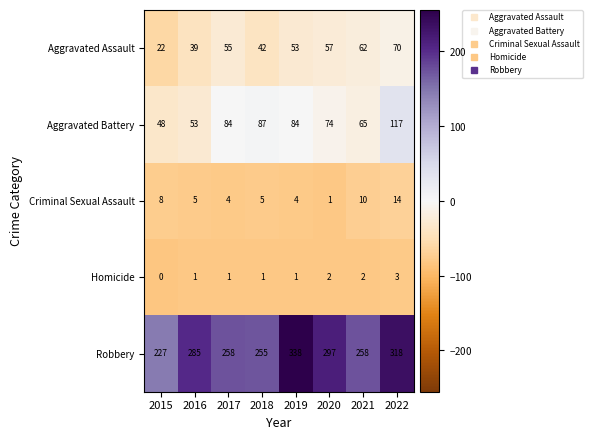

At which category is the sum across all series the highest?

2022